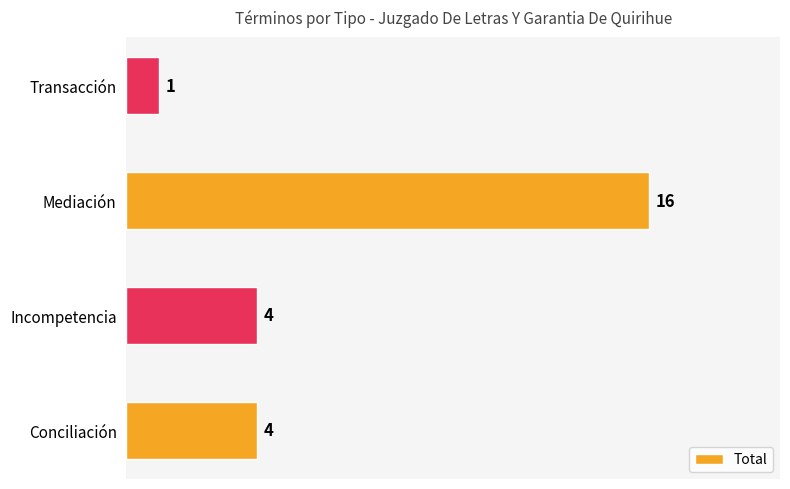

The value at Incompetencia is 4. True or false?

True